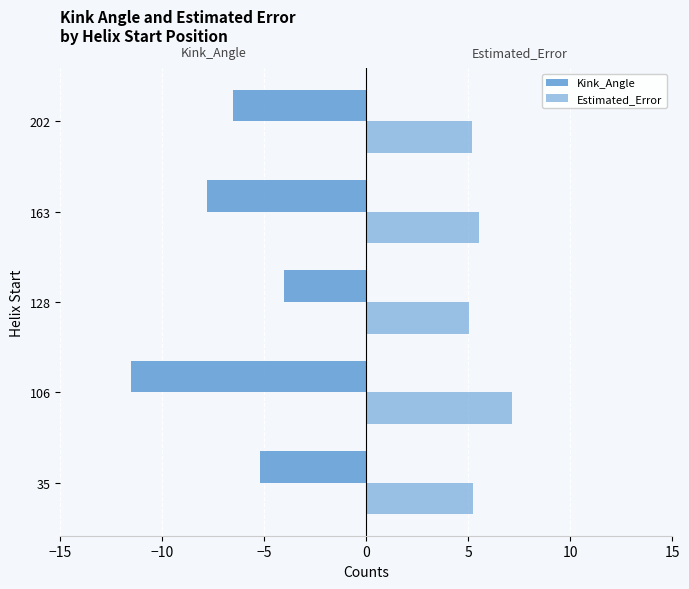

Reading left to right, extract all data points from this chart.

Kink_Angle: -5.2	-11.5	-4.0	-7.8	-6.5
Estimated_Error: 5.2	7.2	5.0	5.5	5.2